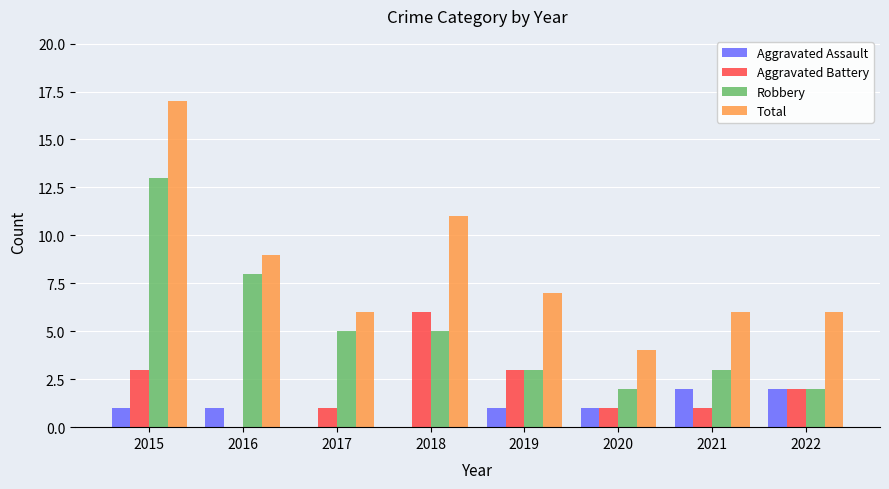

Which series has the largest total across all categories?

Total